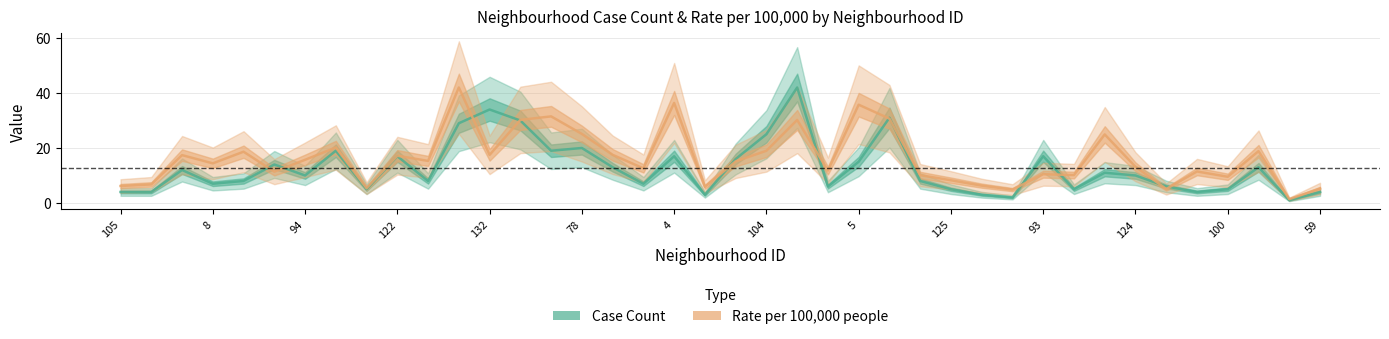

True or false: Rate per 100,000 people has more than 0 interior local peaks.

True